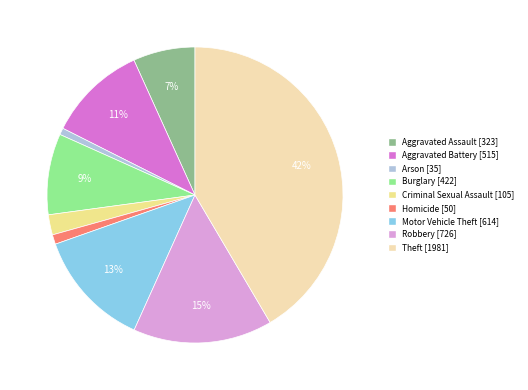

Is Theft the majority of the pie?

No